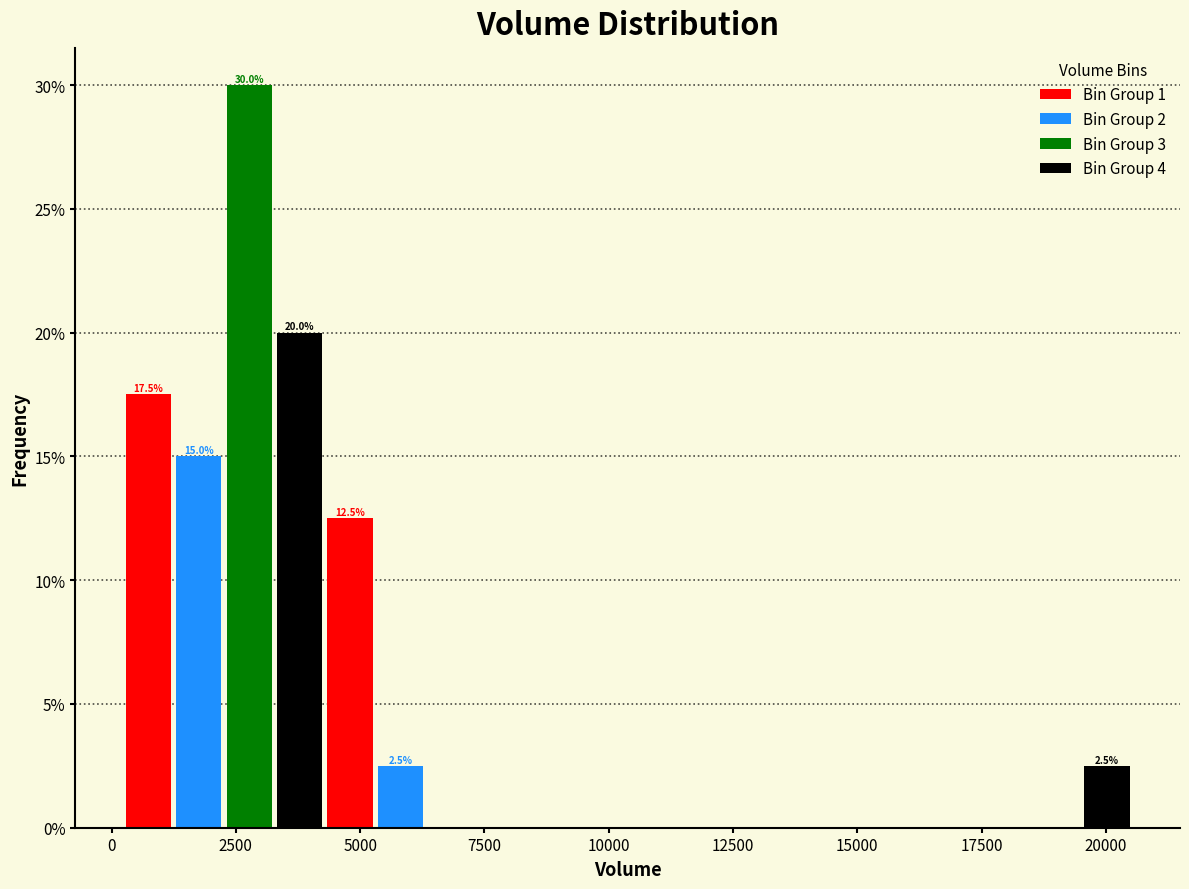

Read against the x-axis, roughly where is the centre of the tallest bar?

3000